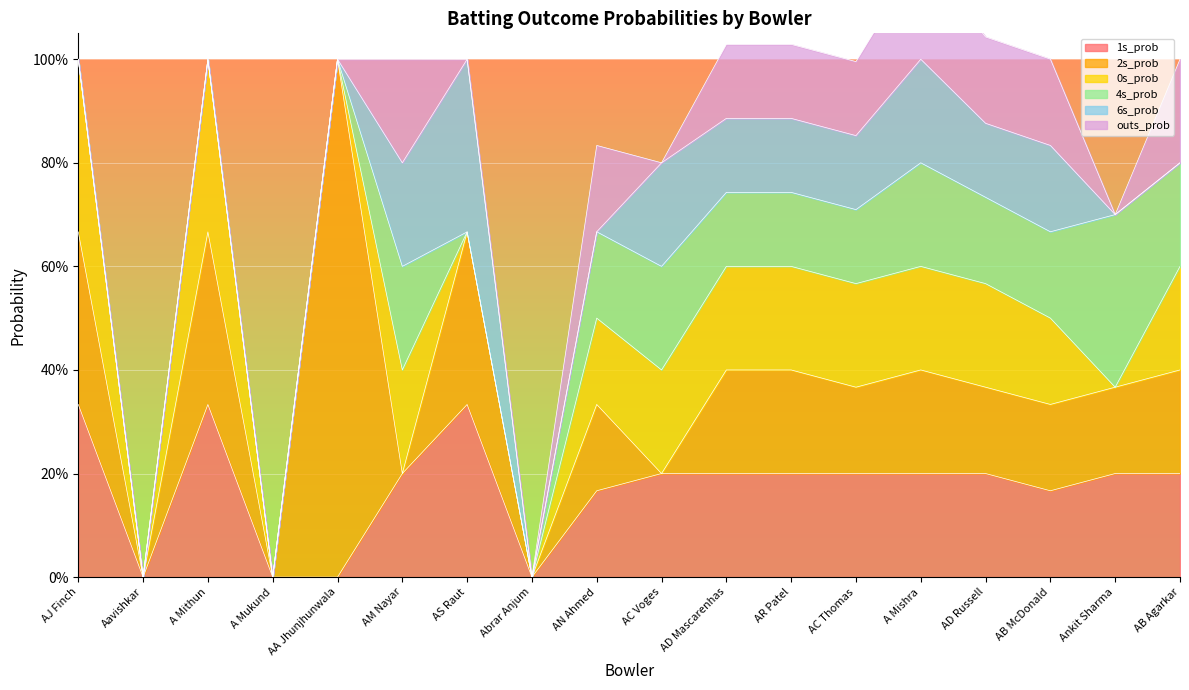

Is it true that 2s_prob equals 0.0 at AC Voges?

True